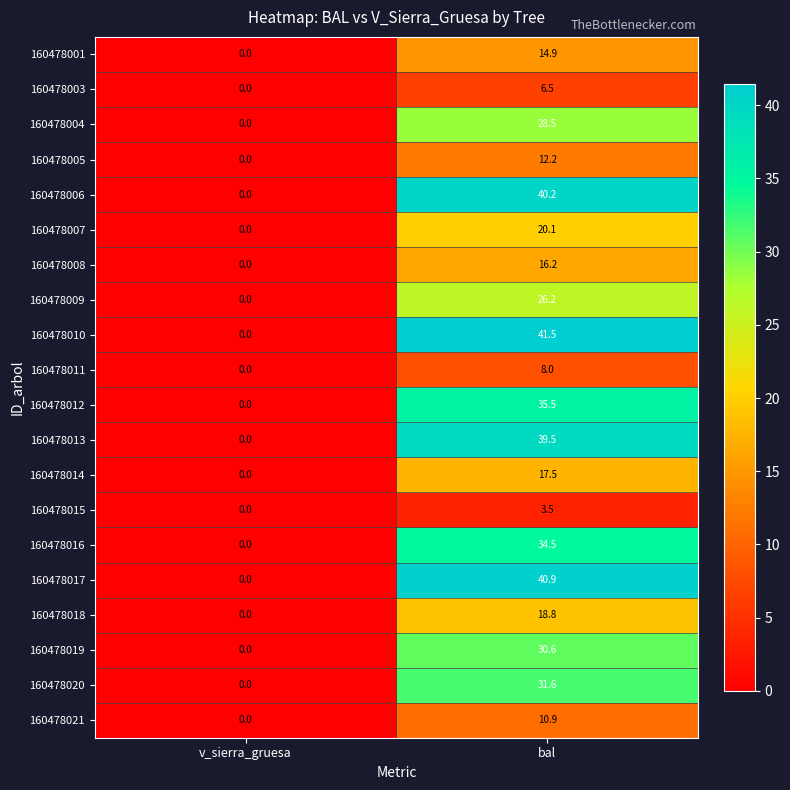

List the series in order of their peak value, lowest first.

160478015, 160478003, 160478011, 160478021, 160478005, 160478001, 160478008, 160478014, 160478018, 160478007, 160478009, 160478004, 160478019, 160478020, 160478016, 160478012, 160478013, 160478006, 160478017, 160478010